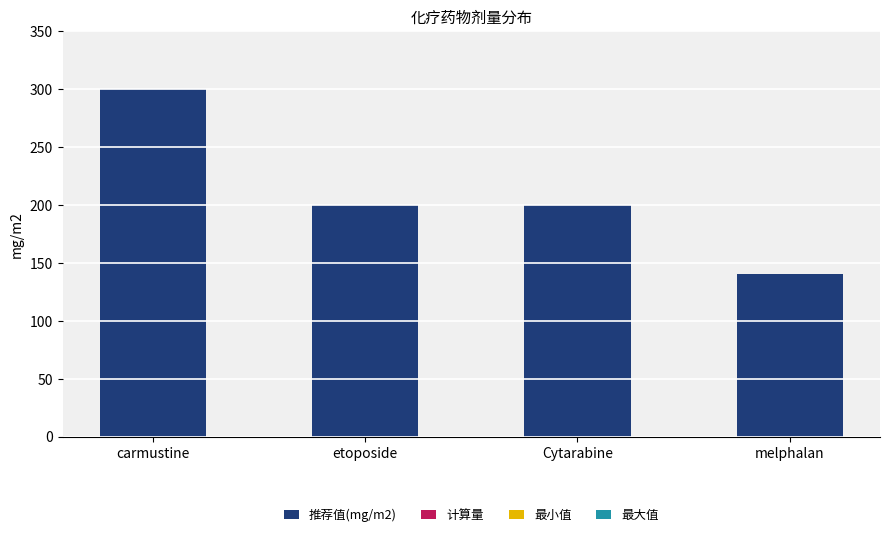

The chart shows a value of 200 at Cytarabine. True or false?

True